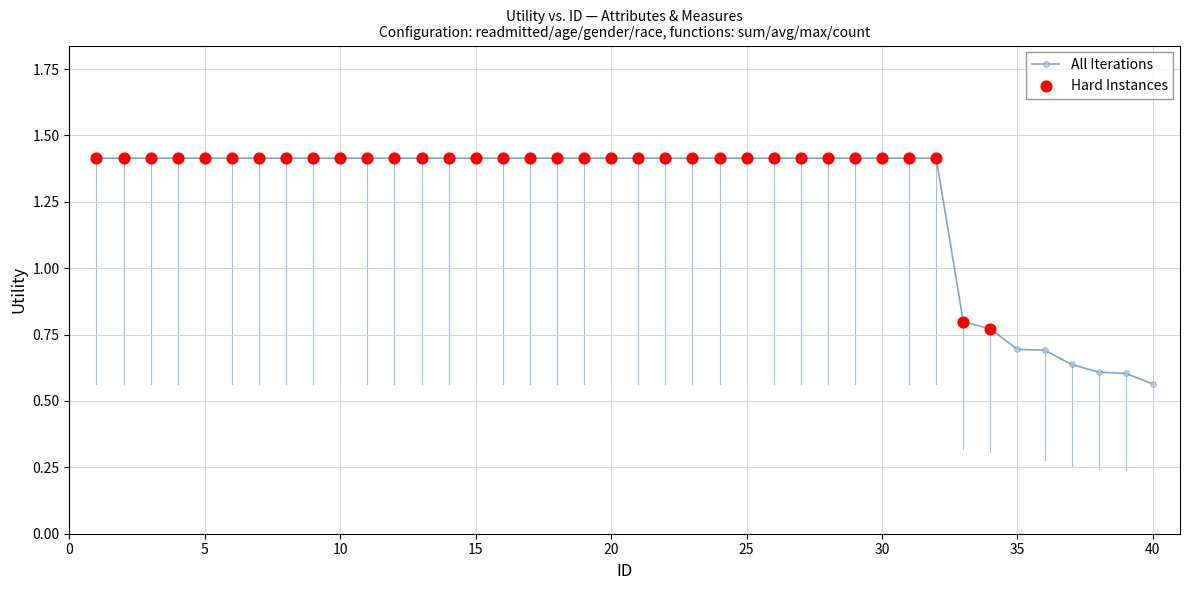

What is the sum of all values?

50.6